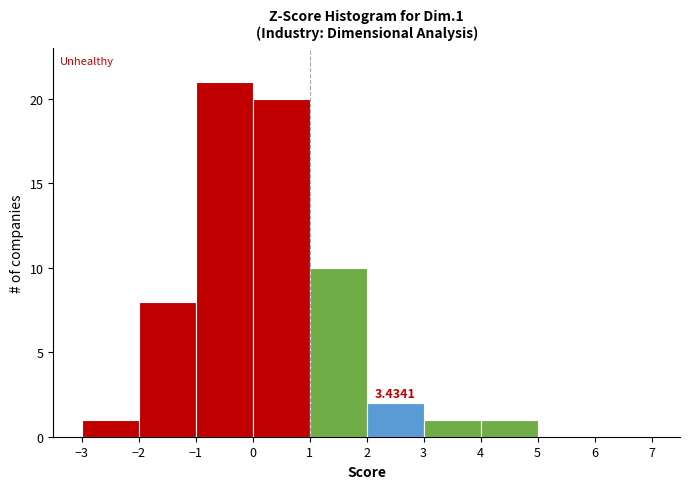

Which range on the x-axis has the tallest bar?

-1 to 0